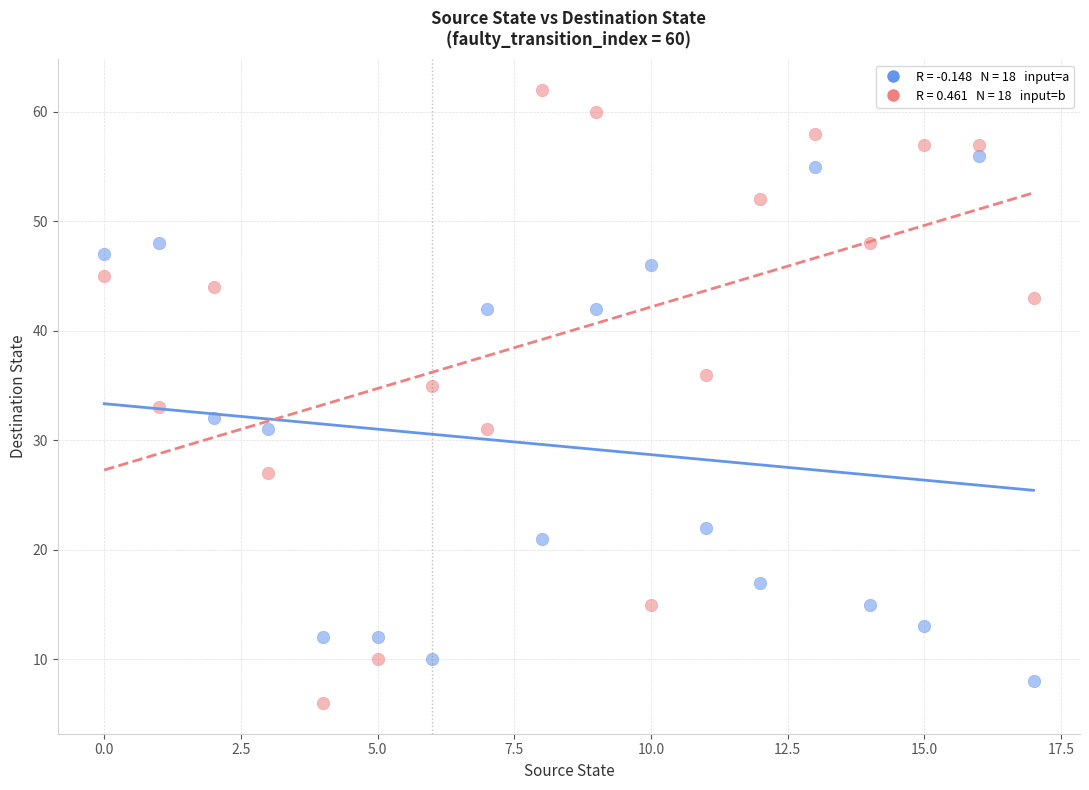

Across all data points, what is the range of Y values (max minus min)?

56